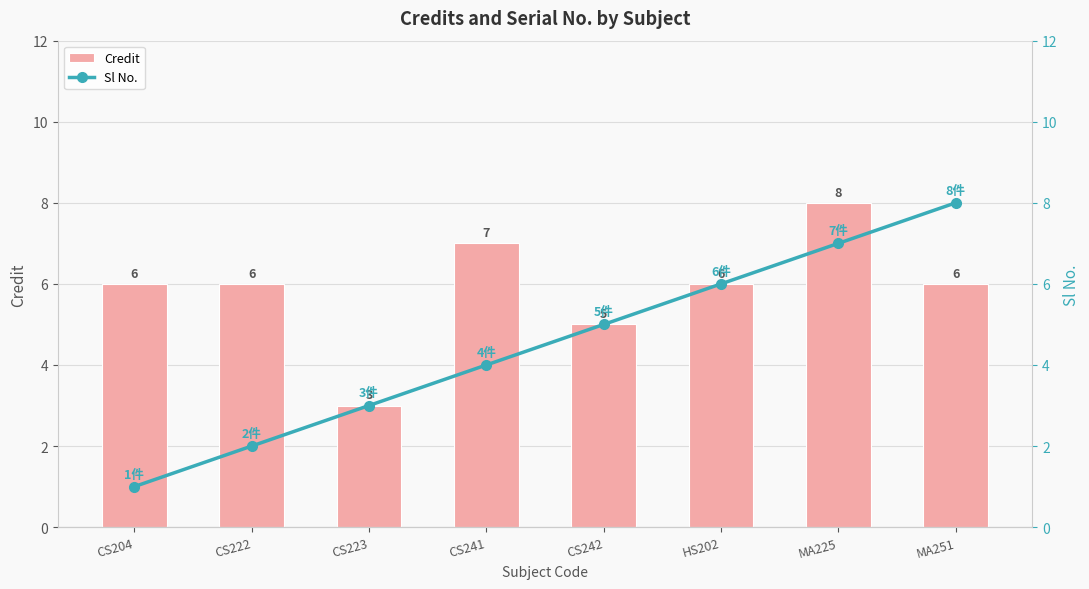

How many Credit values are between 6 and 7?

5